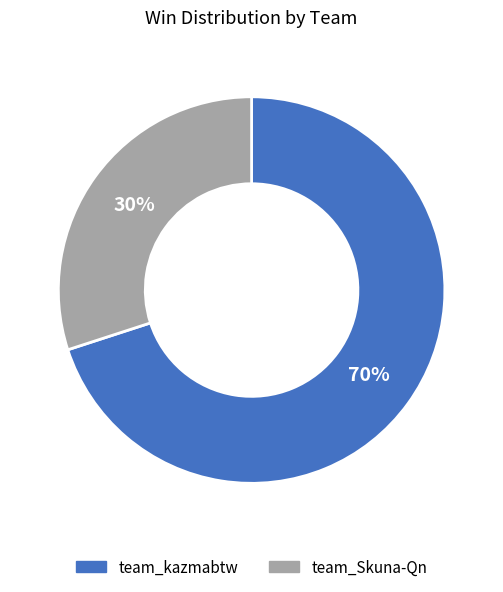

Rank the categories by value from highest to lowest.

team_kazmabtw, team_Skuna-Qn